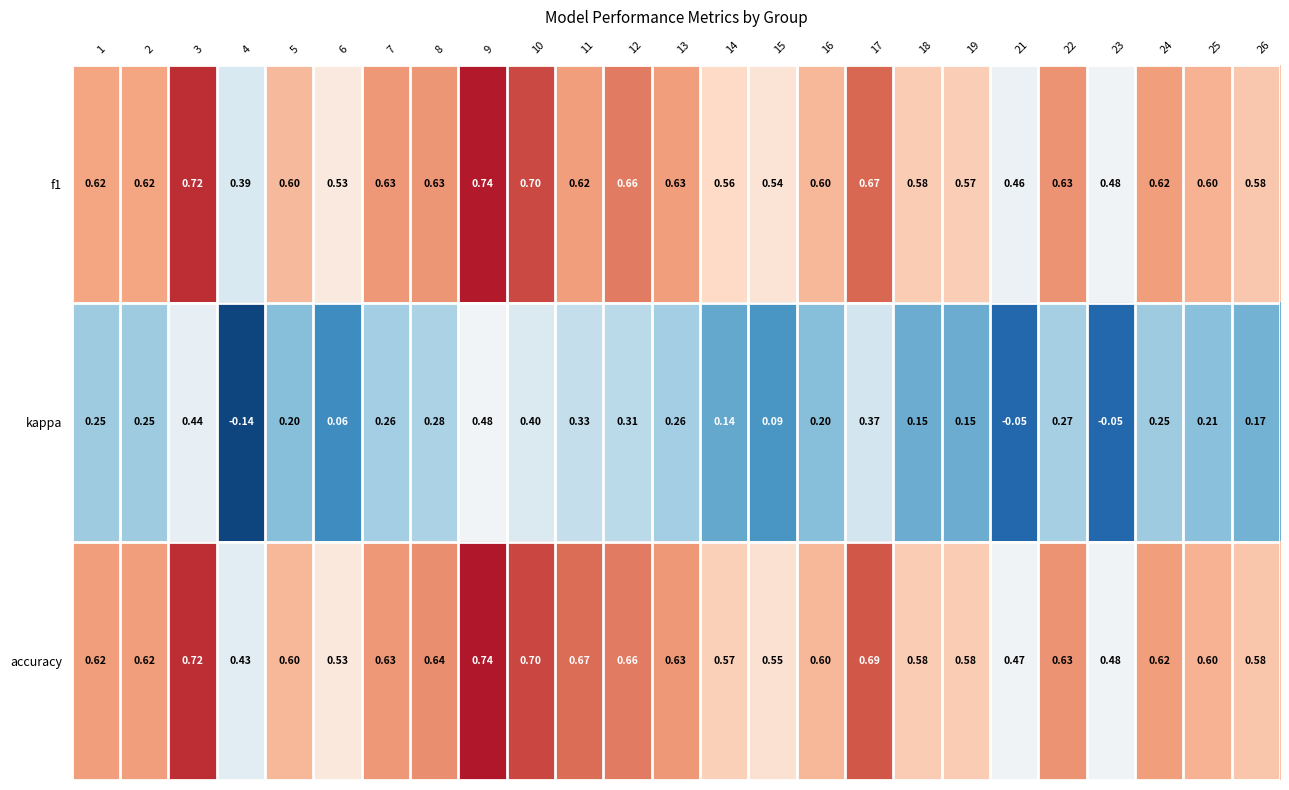

Which series has the widest spread of values?

kappa